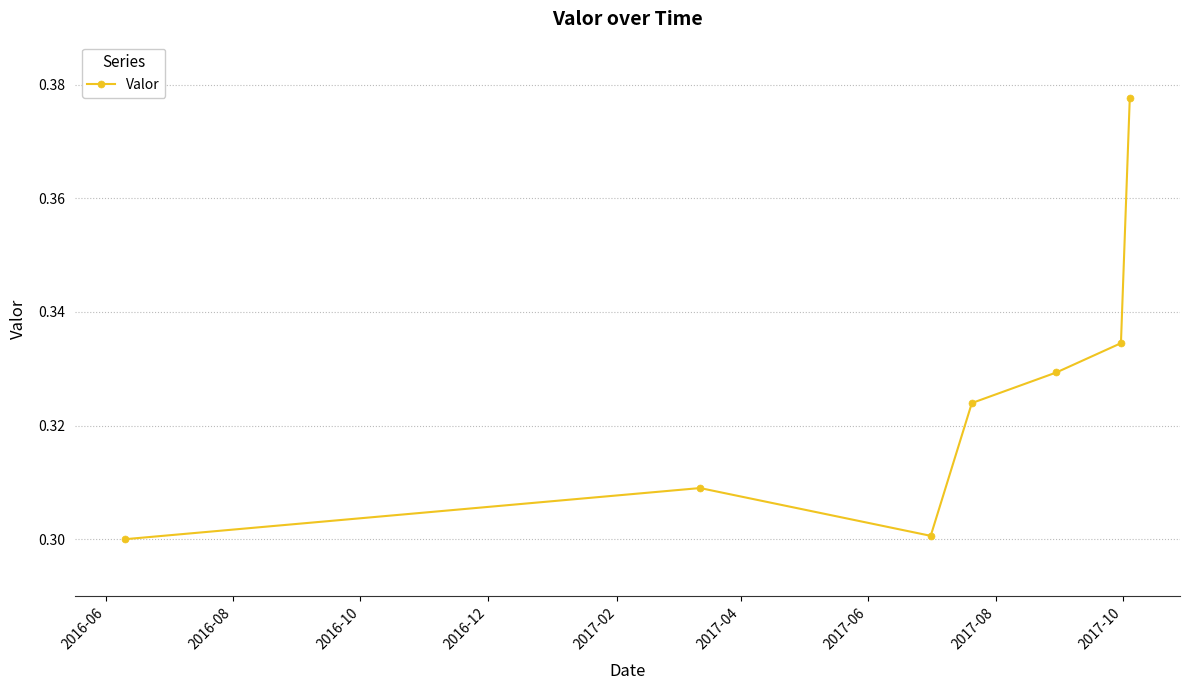

What is the difference between the maximum and second lowest values?

0.1